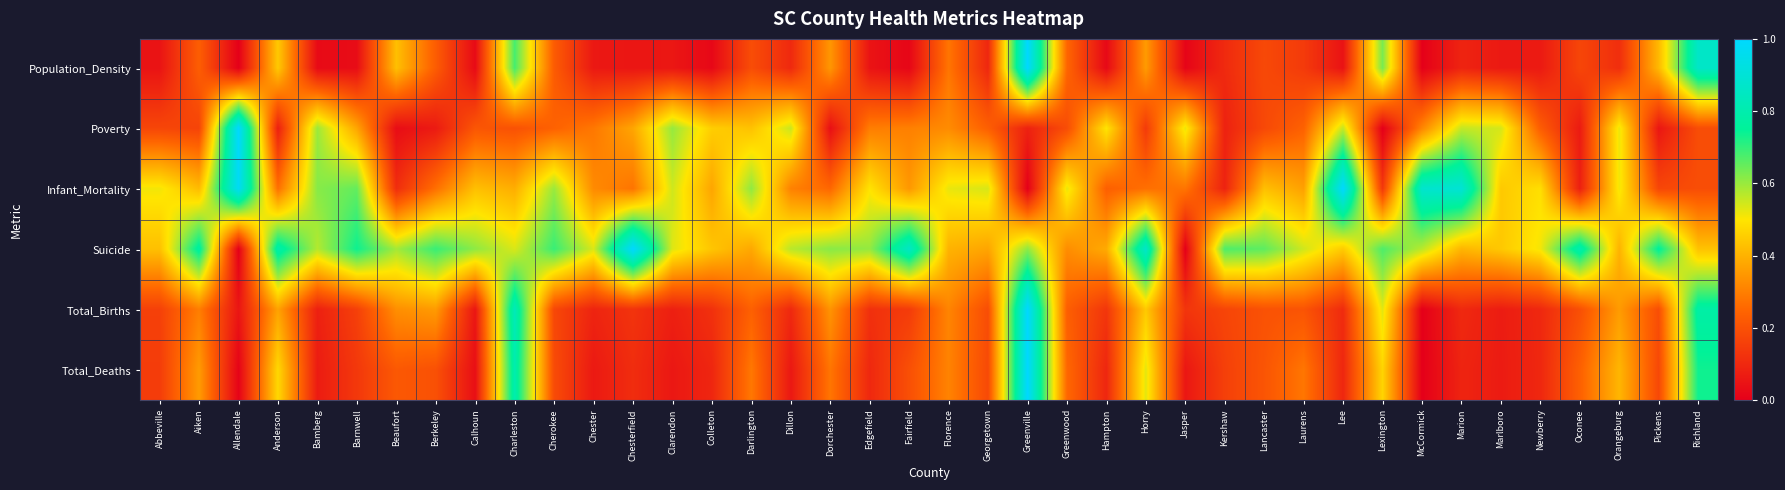

Reading left to right, list all the values displayed in this chart.

Population_Density: Abbeville=0.0	Aiken=0.2	Allendale=0.0	Anderson=0.4	Bamberg=0.0	Barnwell=0.0	Beaufort=0.4	Berkeley=0.2	Calhoun=0.0	Charleston=0.7	Cherokee=0.2	Chester=0.1	Chesterfield=0.1	Clarendon=0.1	Colleton=0.0	Darlington=0.2	Dillon=0.1	Dorchester=0.3	Edgefield=0.0	Fairfield=0.0	Florence=0.3	Georgetown=0.1	Greenville=1.0	Greenwood=0.2	Hampton=0.0	Horry=0.4	Jasper=0.0	Kershaw=0.1	Lancaster=0.2	Laurens=0.1	Lee=0.0	Lexington=0.6	McCormick=0.0	Marion=0.1	Marlboro=0.1	Newberry=0.1	Oconee=0.2	Orangeburg=0.1	Pickens=0.4	Richland=0.9
Poverty: Abbeville=0.2	Aiken=0.2	Allendale=1.0	Anderson=0.1	Bamberg=0.6	Barnwell=0.4	Beaufort=0.0	Berkeley=0.1	Calhoun=0.2	Charleston=0.2	Cherokee=0.2	Chester=0.3	Chesterfield=0.4	Clarendon=0.6	Colleton=0.5	Darlington=0.4	Dillon=0.6	Dorchester=0.0	Edgefield=0.3	Fairfield=0.3	Florence=0.3	Georgetown=0.2	Greenville=0.1	Greenwood=0.2	Hampton=0.5	Horry=0.1	Jasper=0.5	Kershaw=0.1	Lancaster=0.2	Laurens=0.2	Lee=0.6	Lexington=0.0	McCormick=0.3	Marion=0.6	Marlboro=0.5	Newberry=0.2	Oconee=0.1	Orangeburg=0.5	Pickens=0.1	Richland=0.2
Infant_Mortality: Abbeville=0.5	Aiken=0.4	Allendale=1.0	Anderson=0.3	Bamberg=0.6	Barnwell=0.7	Beaufort=0.1	Berkeley=0.3	Calhoun=0.4	Charleston=0.4	Cherokee=0.6	Chester=0.3	Chesterfield=0.3	Clarendon=0.5	Colleton=0.4	Darlington=0.6	Dillon=0.3	Dorchester=0.3	Edgefield=0.5	Fairfield=0.3	Florence=0.5	Georgetown=0.5	Greenville=0.0	Greenwood=0.5	Hampton=0.2	Horry=0.3	Jasper=0.3	Kershaw=0.1	Lancaster=0.4	Laurens=0.4	Lee=1.0	Lexington=0.1	McCormick=0.9	Marion=0.9	Marlboro=0.4	Newberry=0.5	Oconee=0.1	Orangeburg=0.5	Pickens=0.2	Richland=0.2
Suicide: Abbeville=0.4	Aiken=0.8	Allendale=0.0	Anderson=0.8	Bamberg=0.6	Barnwell=0.7	Beaufort=0.6	Berkeley=0.7	Calhoun=0.6	Charleston=0.5	Cherokee=0.7	Chester=0.5	Chesterfield=1.0	Clarendon=0.5	Colleton=0.4	Darlington=0.4	Dillon=0.6	Dorchester=0.6	Edgefield=0.6	Fairfield=0.9	Florence=0.4	Georgetown=0.4	Greenville=0.6	Greenwood=0.3	Hampton=0.4	Horry=0.9	Jasper=0.0	Kershaw=0.7	Lancaster=0.7	Laurens=0.5	Lee=0.4	Lexington=0.7	McCormick=0.6	Marion=0.4	Marlboro=0.4	Newberry=0.5	Oconee=0.8	Orangeburg=0.4	Pickens=0.8	Richland=0.4
Total_Births: Abbeville=0.2	Aiken=0.3	Allendale=0.1	Anderson=0.4	Bamberg=0.1	Barnwell=0.2	Beaufort=0.3	Berkeley=0.4	Calhoun=0.1	Charleston=0.8	Cherokee=0.2	Chester=0.1	Chesterfield=0.1	Clarendon=0.1	Colleton=0.1	Darlington=0.2	Dillon=0.1	Dorchester=0.3	Edgefield=0.1	Fairfield=0.1	Florence=0.3	Georgetown=0.2	Greenville=1.0	Greenwood=0.2	Hampton=0.1	Horry=0.4	Jasper=0.1	Kershaw=0.2	Lancaster=0.2	Laurens=0.2	Lee=0.1	Lexington=0.5	McCormick=0.0	Marion=0.1	Marlboro=0.1	Newberry=0.1	Oconee=0.2	Orangeburg=0.4	Pickens=0.2	Richland=0.8
Total_Deaths: Abbeville=0.1	Aiken=0.4	Allendale=0.0	Anderson=0.5	Bamberg=0.1	Barnwell=0.1	Beaufort=0.2	Berkeley=0.2	Calhoun=0.0	Charleston=0.8	Cherokee=0.2	Chester=0.1	Chesterfield=0.1	Clarendon=0.1	Colleton=0.1	Darlington=0.3	Dillon=0.1	Dorchester=0.3	Edgefield=0.1	Fairfield=0.2	Florence=0.3	Georgetown=0.2	Greenville=1.0	Greenwood=0.3	Hampton=0.1	Horry=0.5	Jasper=0.1	Kershaw=0.2	Lancaster=0.2	Laurens=0.3	Lee=0.1	Lexington=0.5	McCormick=0.0	Marion=0.1	Marlboro=0.1	Newberry=0.1	Oconee=0.2	Orangeburg=0.4	Pickens=0.2	Richland=0.7